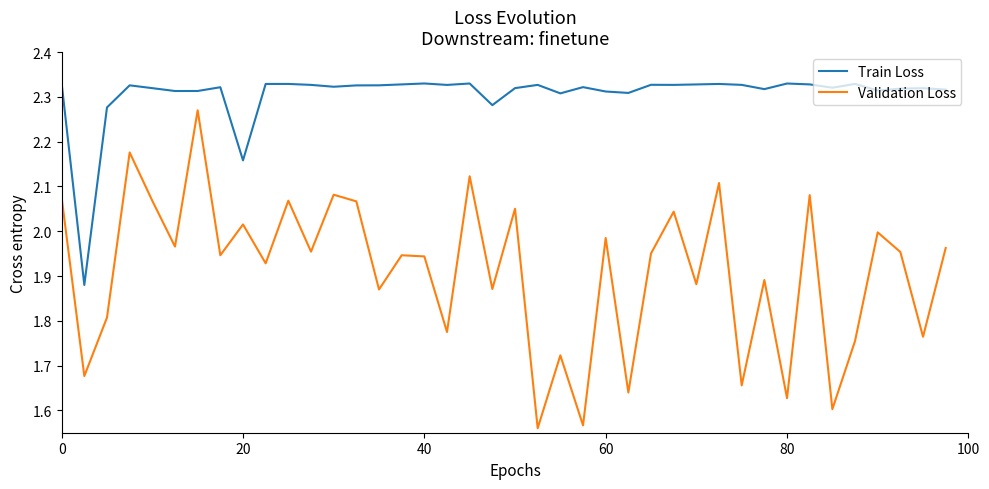

True or false: Train Loss has more than 0 interior local peaks.

True